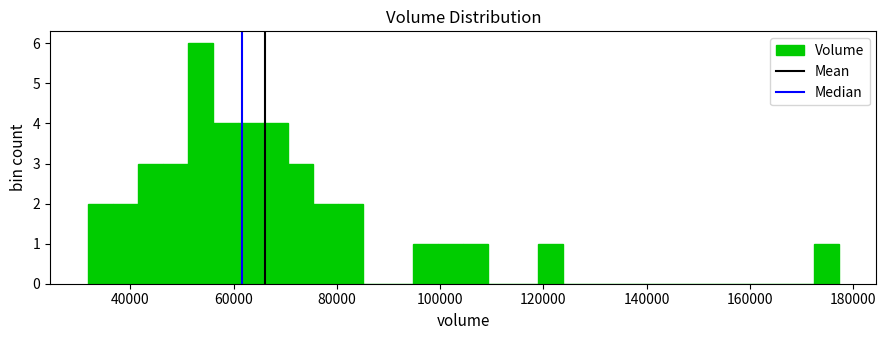

Read against the x-axis, roughly where is the centre of the tallest bar?

54000